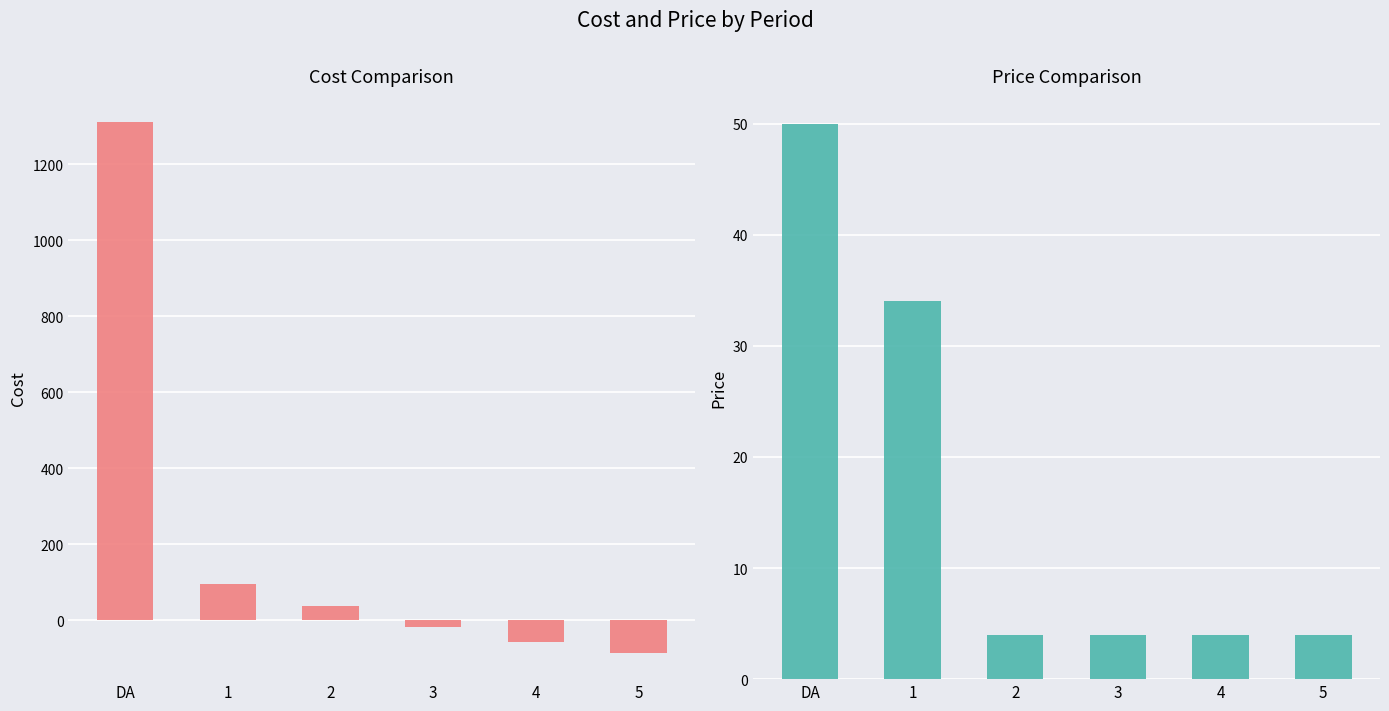

What is the difference between the maximum and minimum values in the price series?

46.0